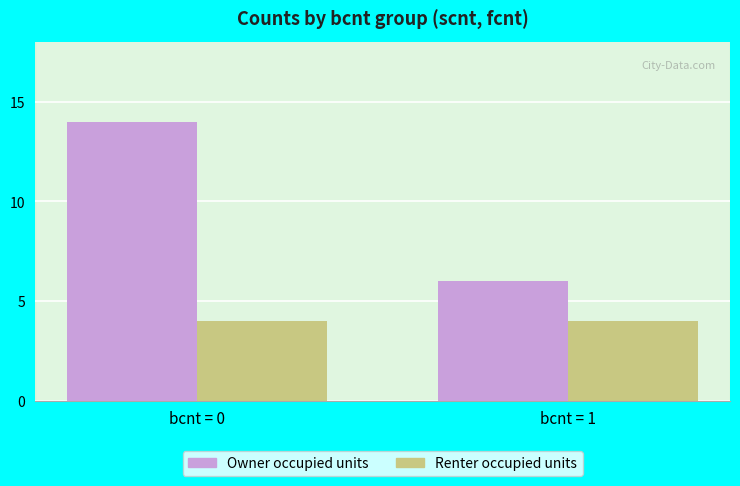

What is the lowest value of the Owner occupied units series?

6